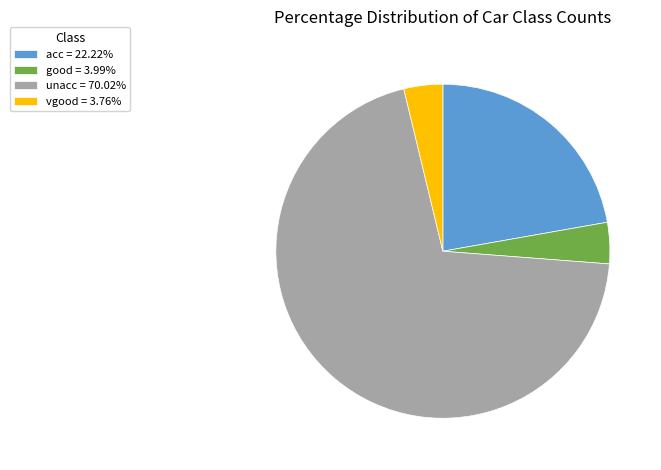

What is the largest slice in the pie chart?

unacc